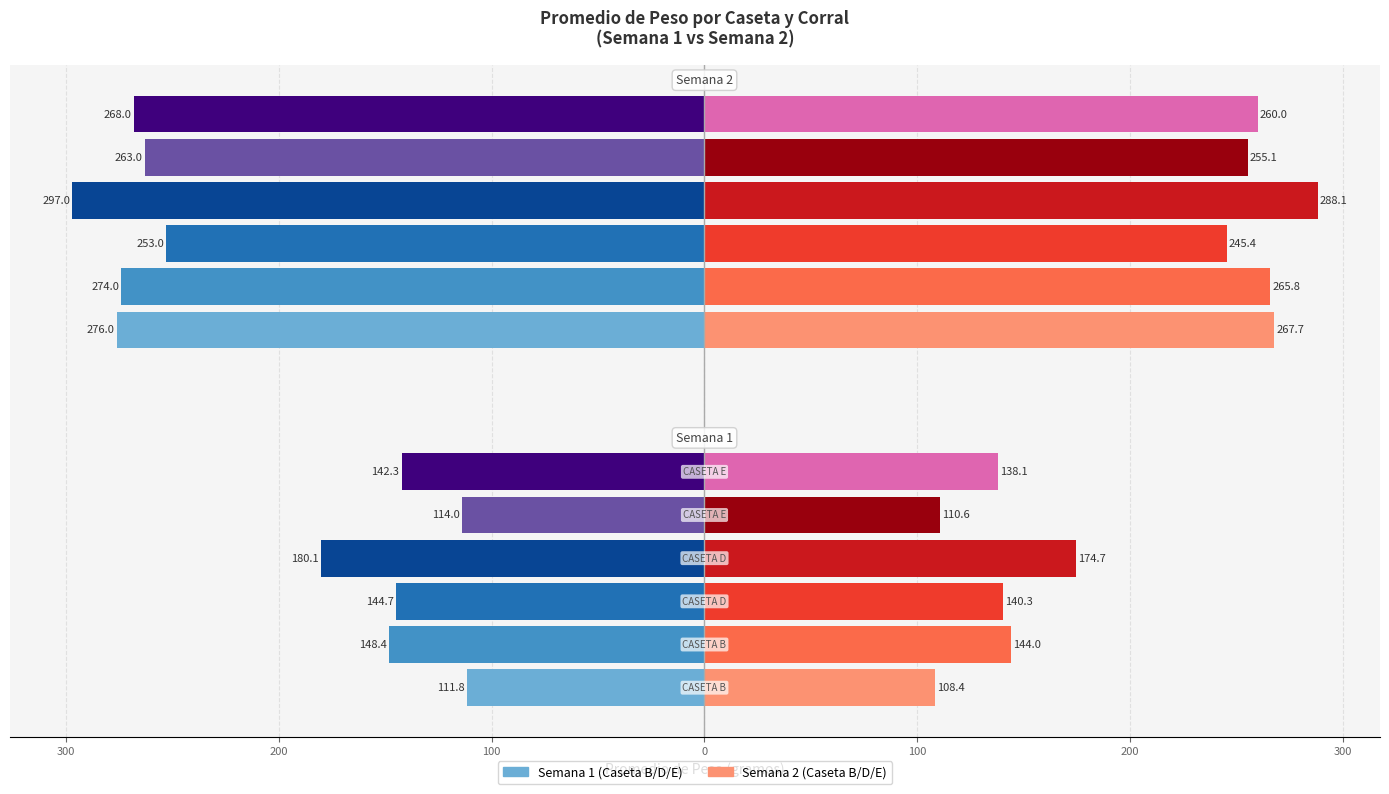

True or false: CASETA D Corral 4 has a value of -72.0 at 300.

False